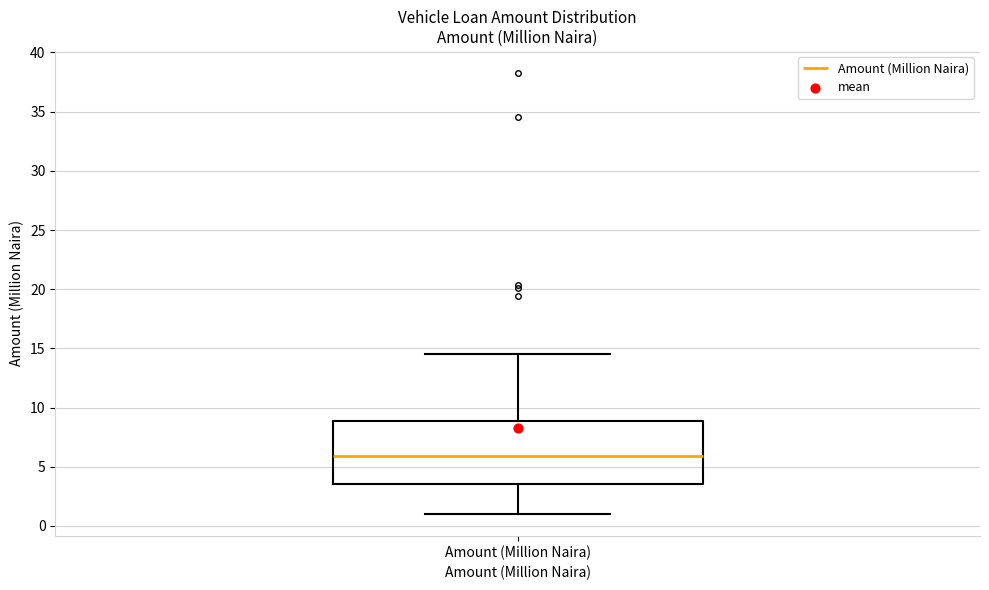

Transcribe this box plot: give where the median line is, the range the box spans, and where the two whiskers end, as read against the y-axis. The values are not printed on the chart, so give them approximately, as read against the axis.

median 6.0, box 3.5 to 9.0, whiskers 1.0 to 14.5